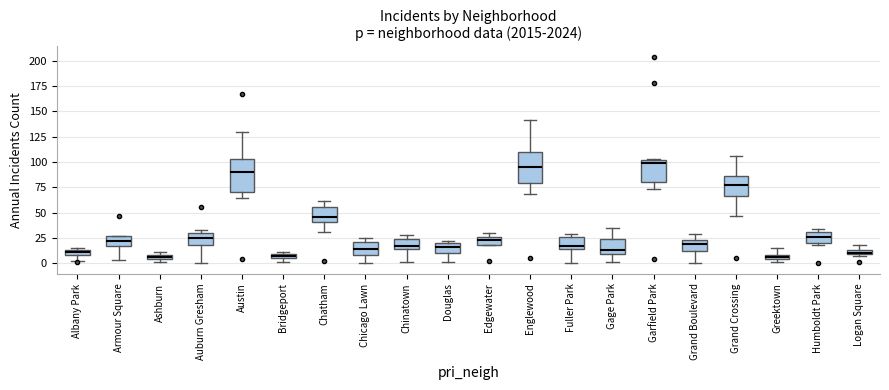

Where does the median line of the box for Chinatown sit on the y-axis? The values are not printed on the chart, so give them approximately, as read against the axis.

20